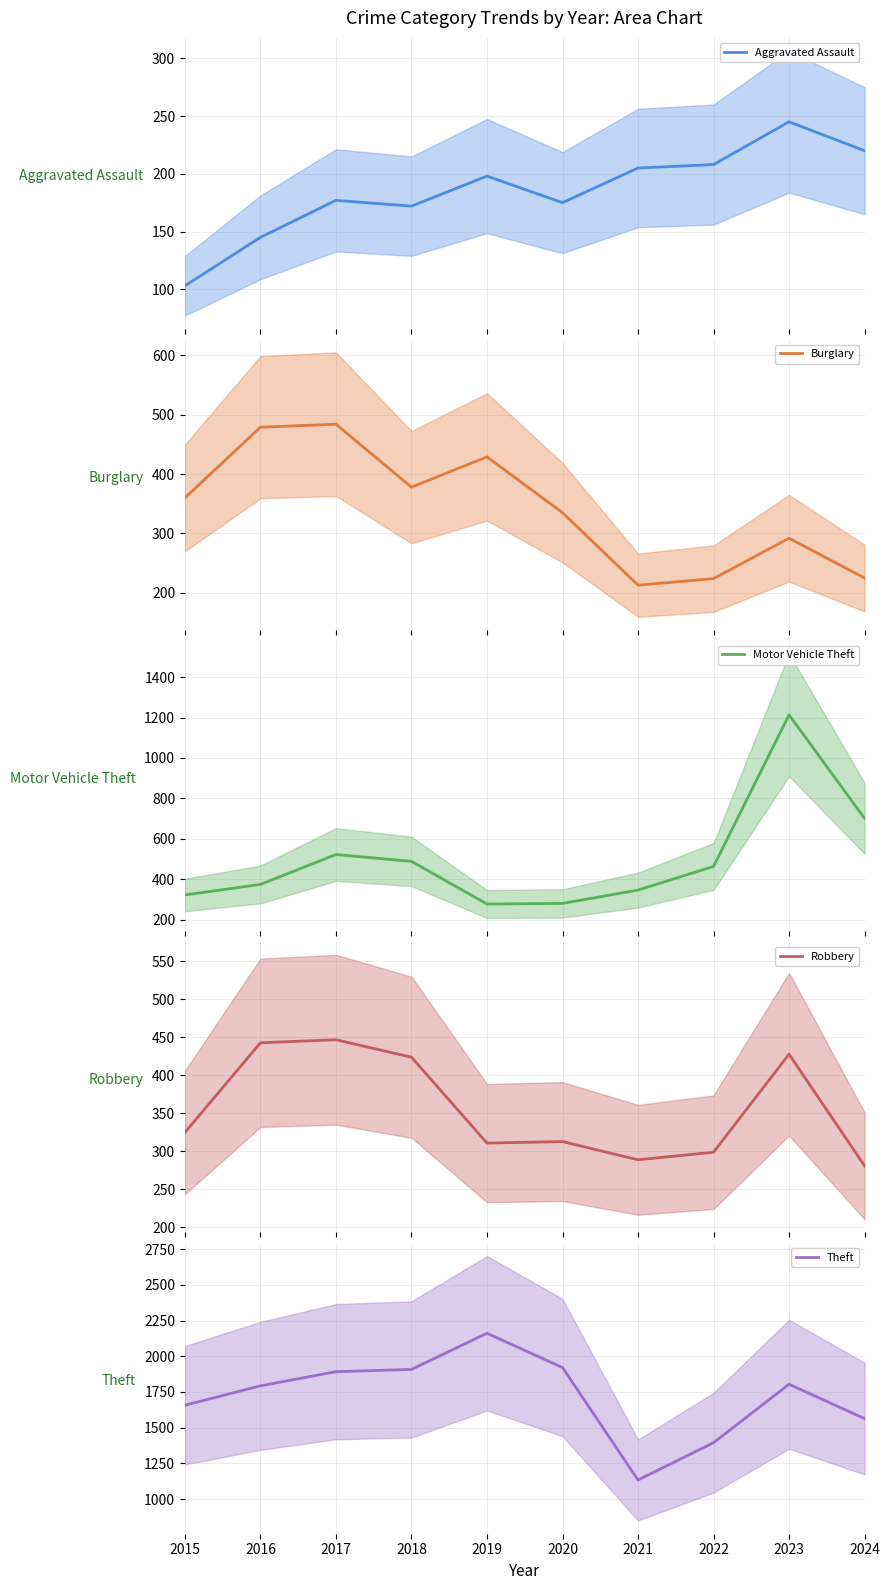

At which label does Aggravated Assault reach its peak?

2023